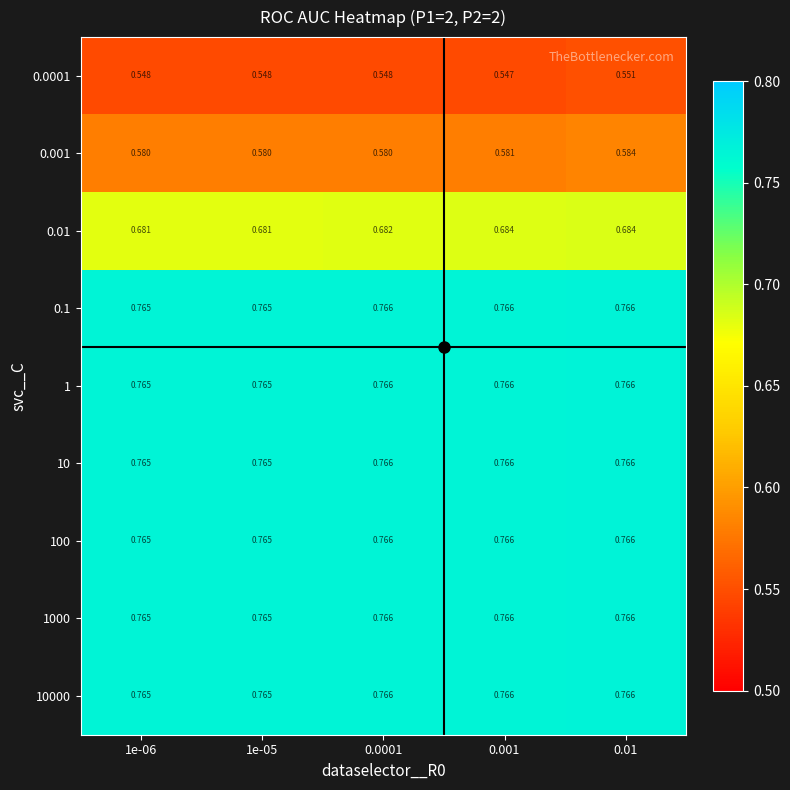

Which label corresponds to the smallest value in the chart?

0.001